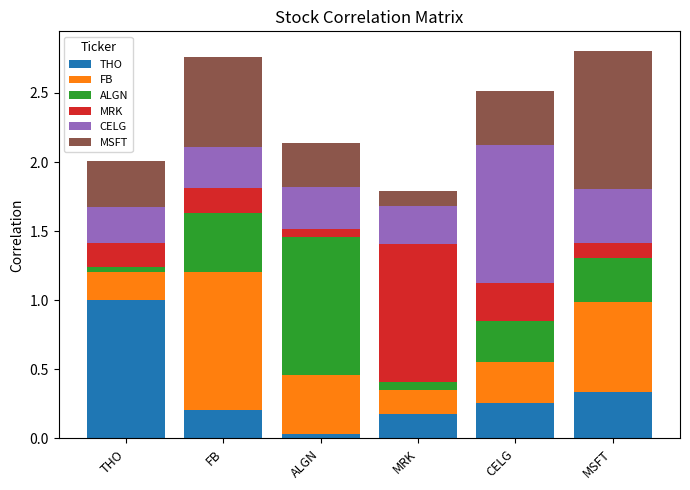

Where is THO nearest to the value 0?

ALGN